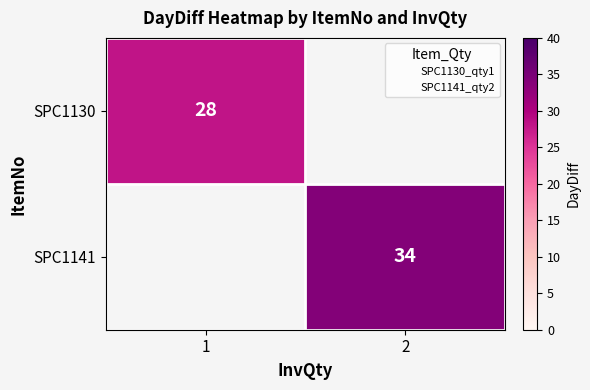

Is it true that SPC1141 equals 0 at 1?

True